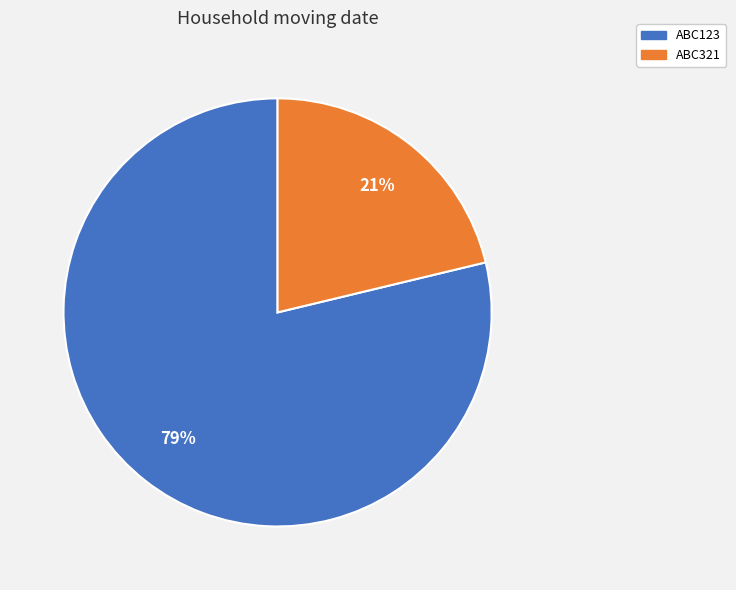

Rank the categories by value from highest to lowest.

ABC123, ABC321